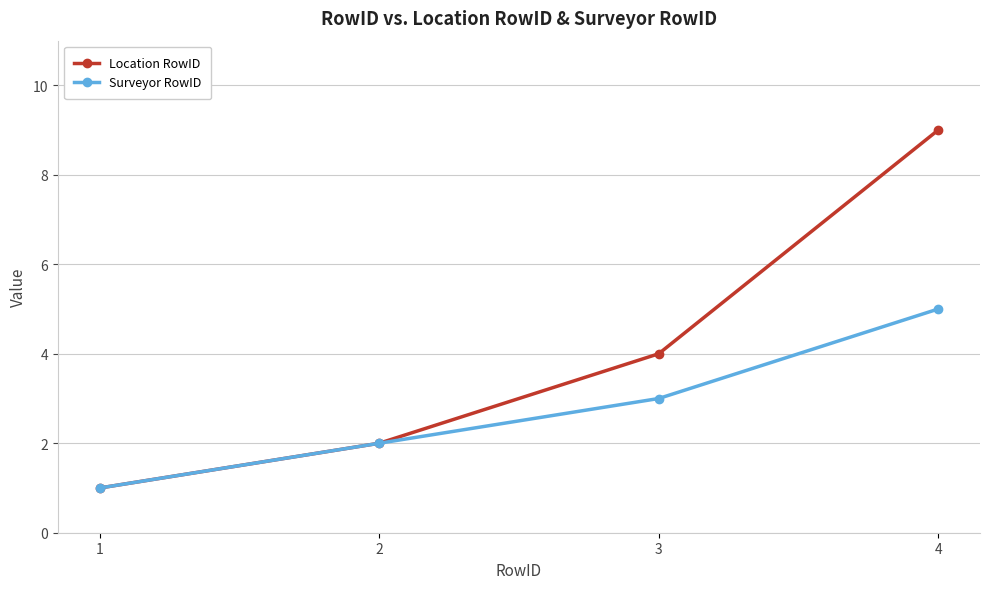

How many distinct data groups are displayed?

2